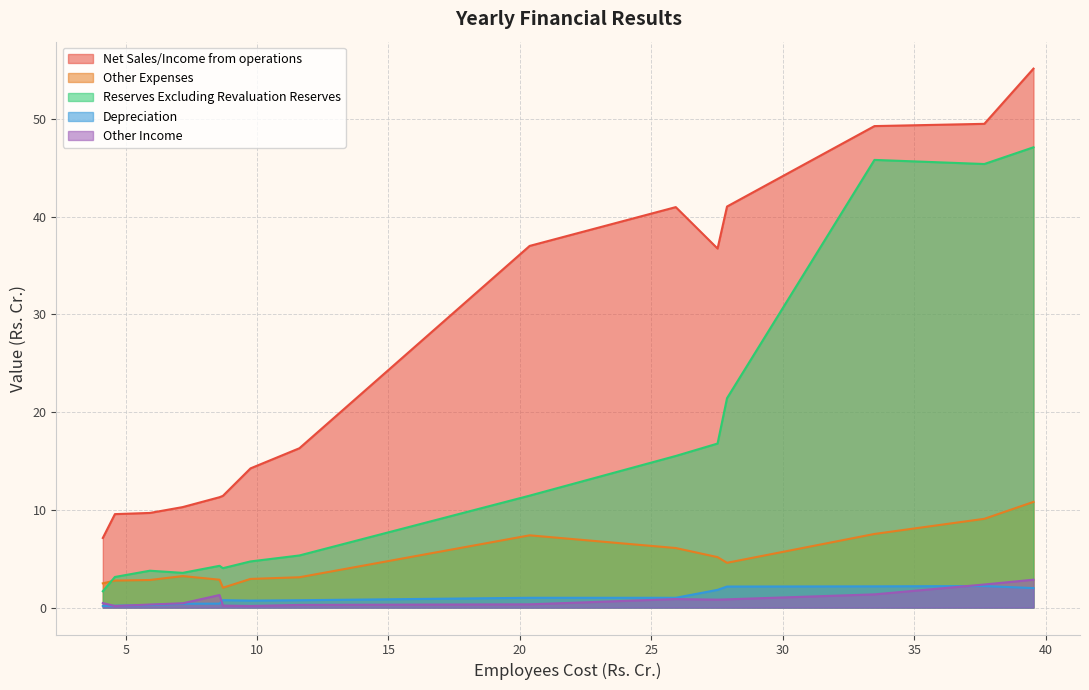

What is the sum of all Other Income values?

12.7